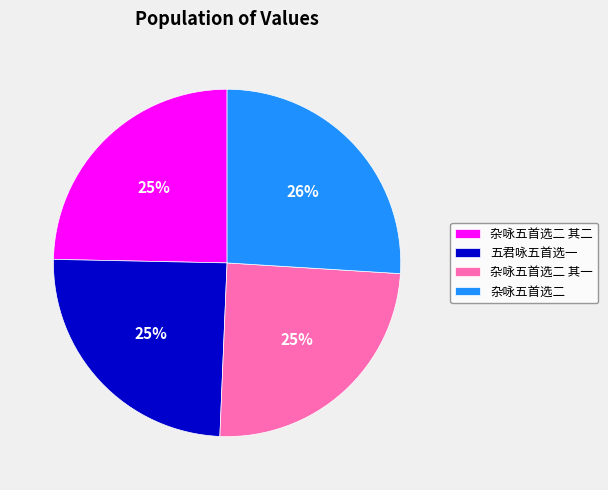

Combined, do 五君咏五首选一 and 杂咏五首选二 其一 account for over 50%?

No